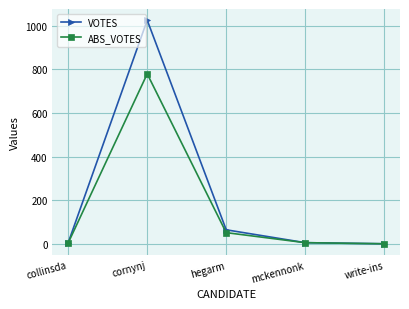

At which category does VOTES reach its first local peak?

cornynj